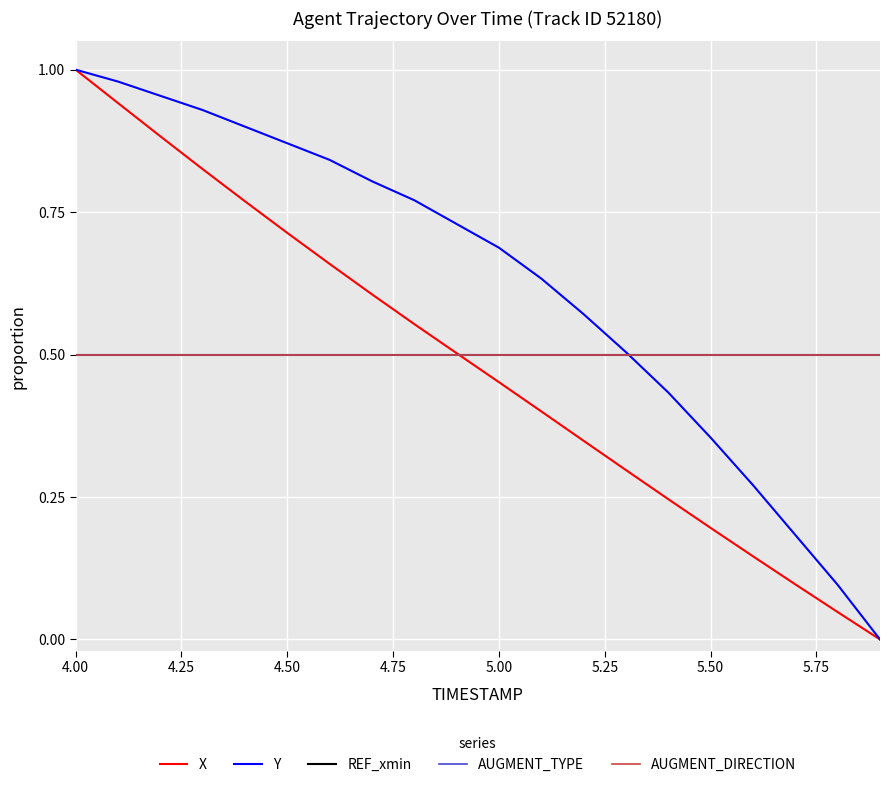

Reading left to right, what are all the values shown in this chart?

X: 1.0	0.9	0.9	0.8	0.8	0.7	0.7	0.6	0.6	0.5	0.5	0.4	0.3	0.3	0.2	0.2	0.1	0.1	0.0	0.0
Y: 1.0	1.0	1.0	0.9	0.9	0.9	0.8	0.8	0.8	0.7	0.7	0.6	0.6	0.5	0.4	0.4	0.3	0.2	0.1	0.0
REF_xmin: 0.5	0.5	0.5	0.5	0.5	0.5	0.5	0.5	0.5	0.5	0.5	0.5	0.5	0.5	0.5	0.5	0.5	0.5	0.5	0.5
AUGMENT_TYPE: 0.5	0.5	0.5	0.5	0.5	0.5	0.5	0.5	0.5	0.5	0.5	0.5	0.5	0.5	0.5	0.5	0.5	0.5	0.5	0.5
AUGMENT_DIRECTION: 0.5	0.5	0.5	0.5	0.5	0.5	0.5	0.5	0.5	0.5	0.5	0.5	0.5	0.5	0.5	0.5	0.5	0.5	0.5	0.5